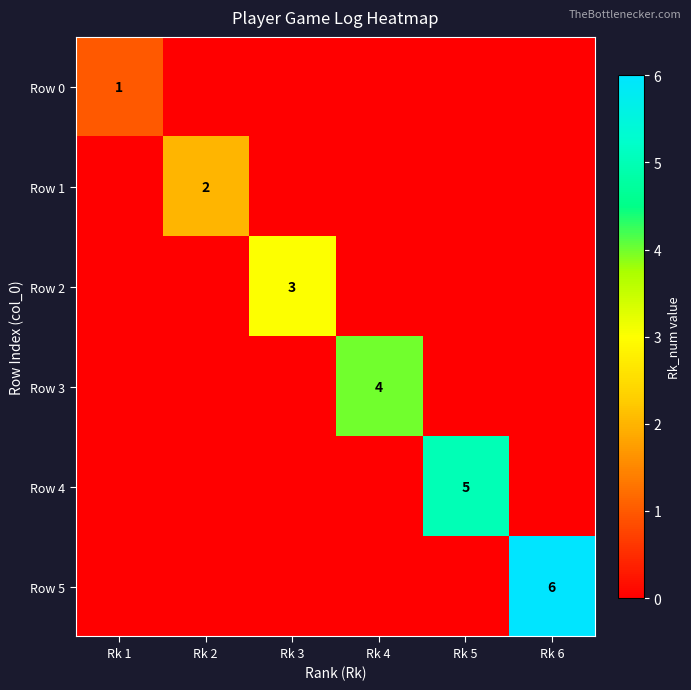

The Row 4 series shows 5 at Rk 5. True or false?

True